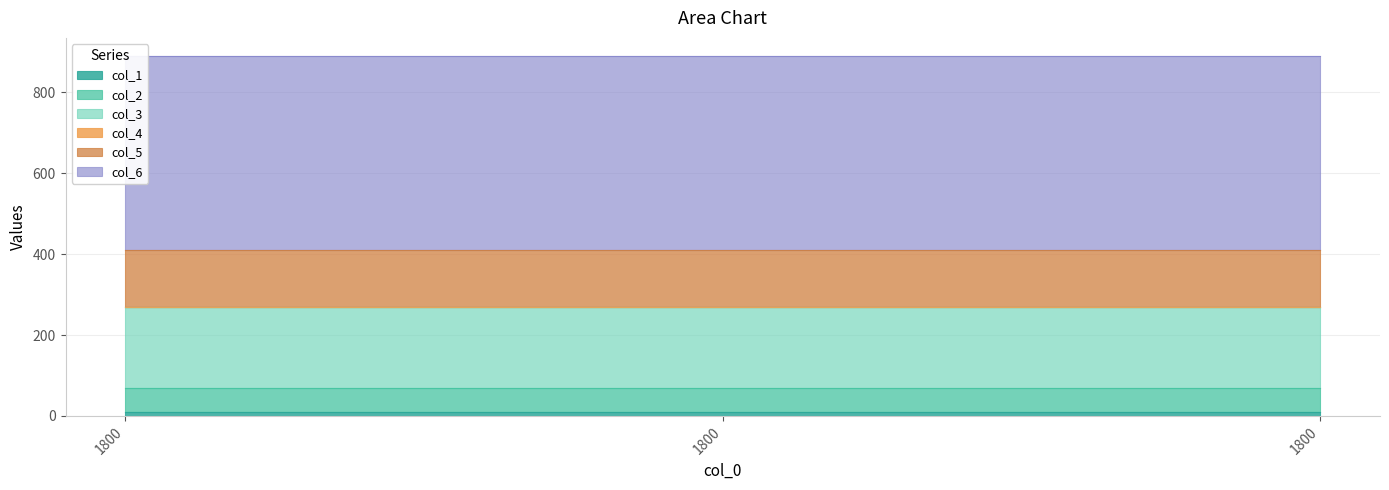

Which series changed the most between 1800 and 1800?

col_1